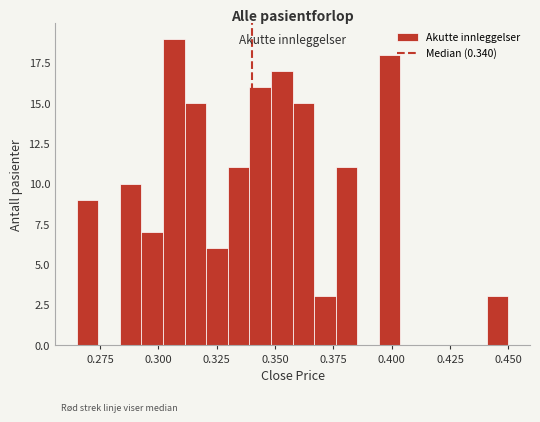

Around what value on the x-axis is the tallest bar? Give the approximate position of its centre, as read against the axis.

0.305